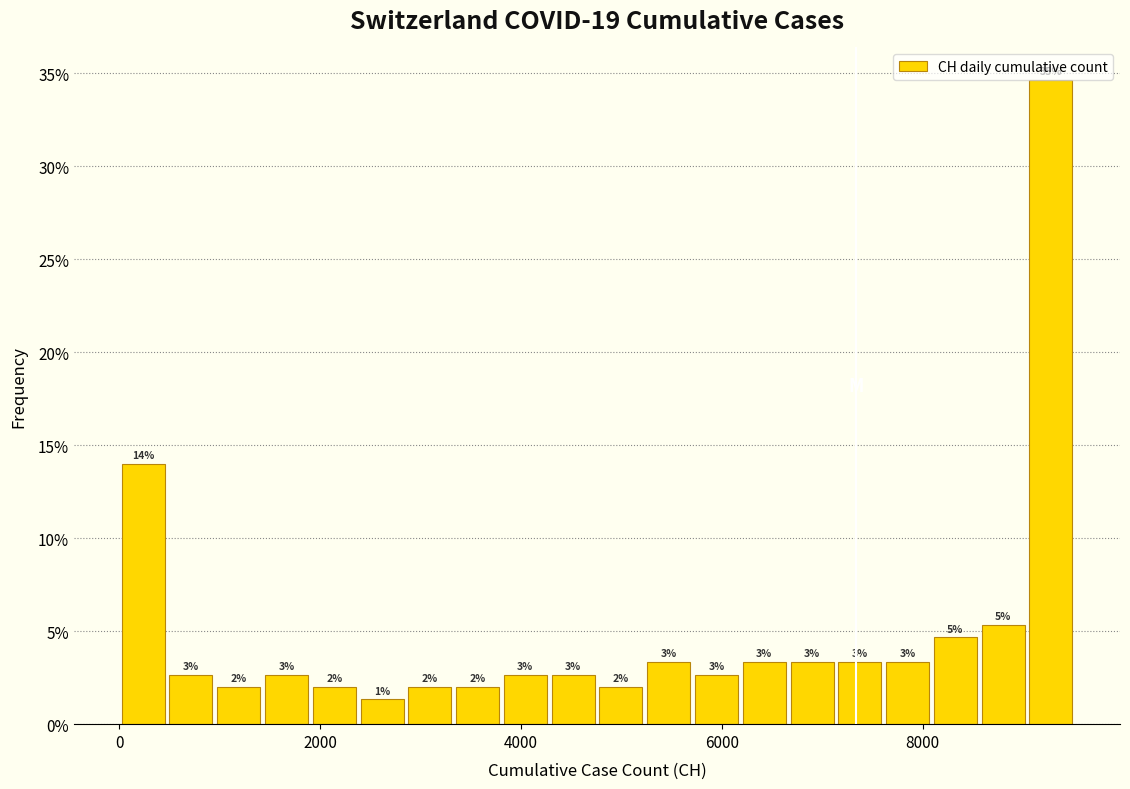

Read against the x-axis, roughly where is the centre of the tallest bar?

9200